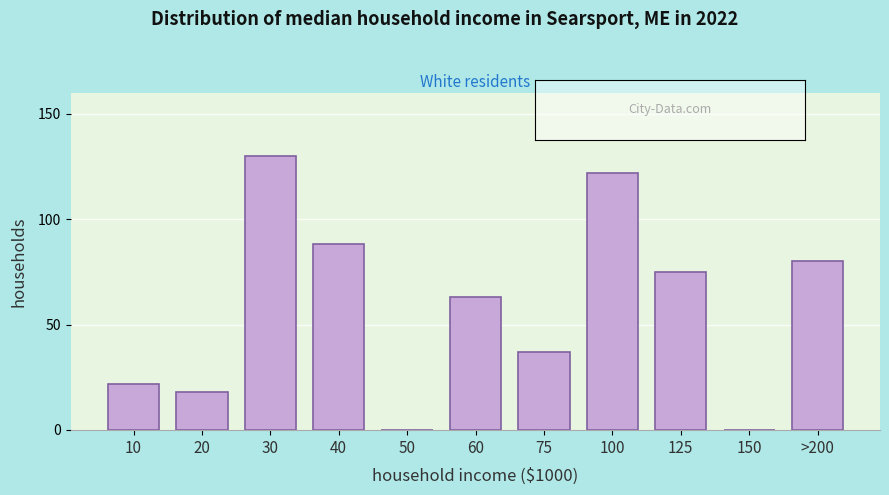

Reading left to right, extract all data points from this chart.

10=22	20=18	30=130	40=88	50=0	60=63	75=37	100=122	125=75	150=0	>200=80